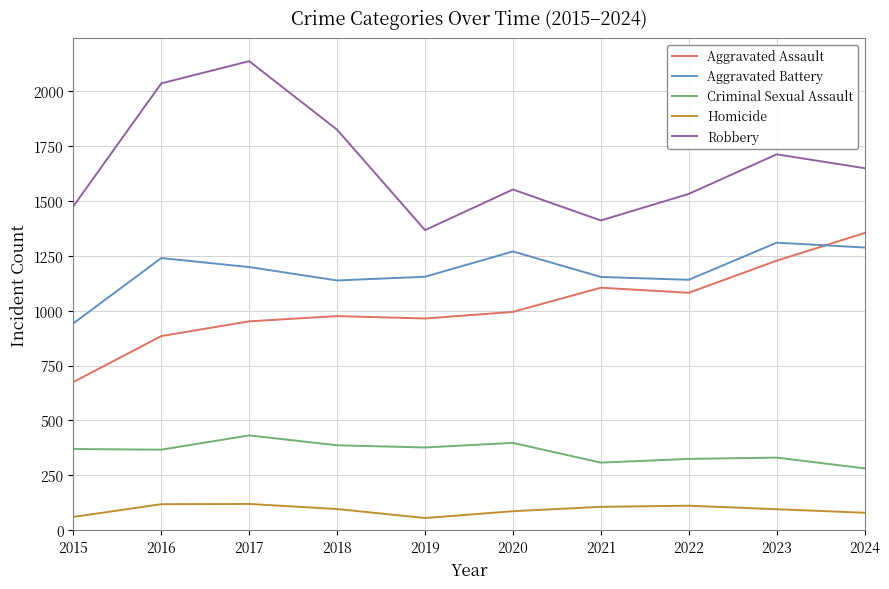

True or false: Aggravated Assault and Homicide cross at least once.

False